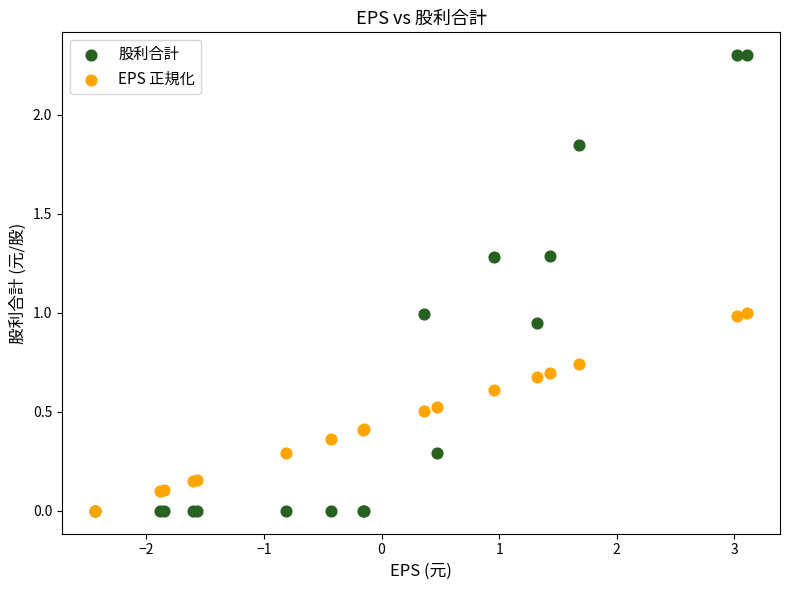

Which series contains the highest Y value?

股利合計